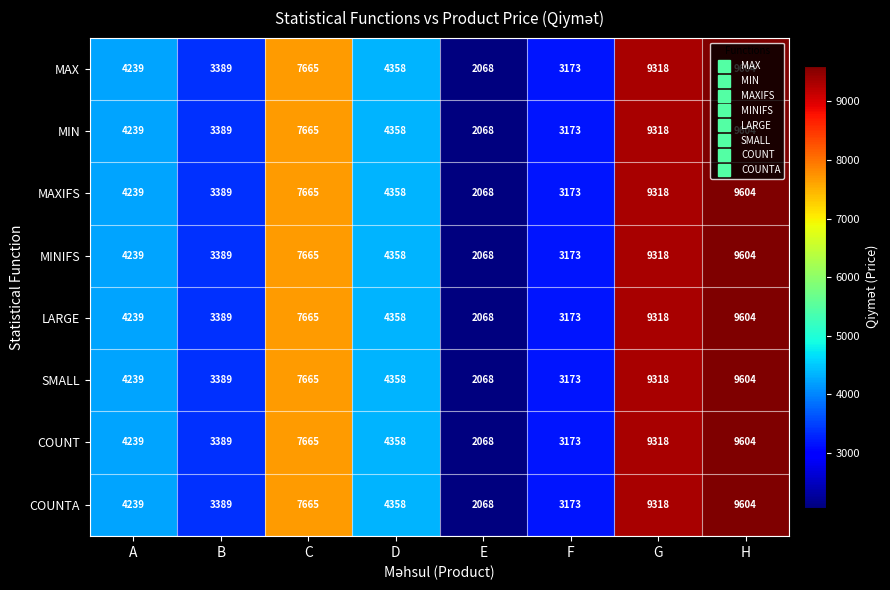

At which label is MINIFS closest to 5836?

D